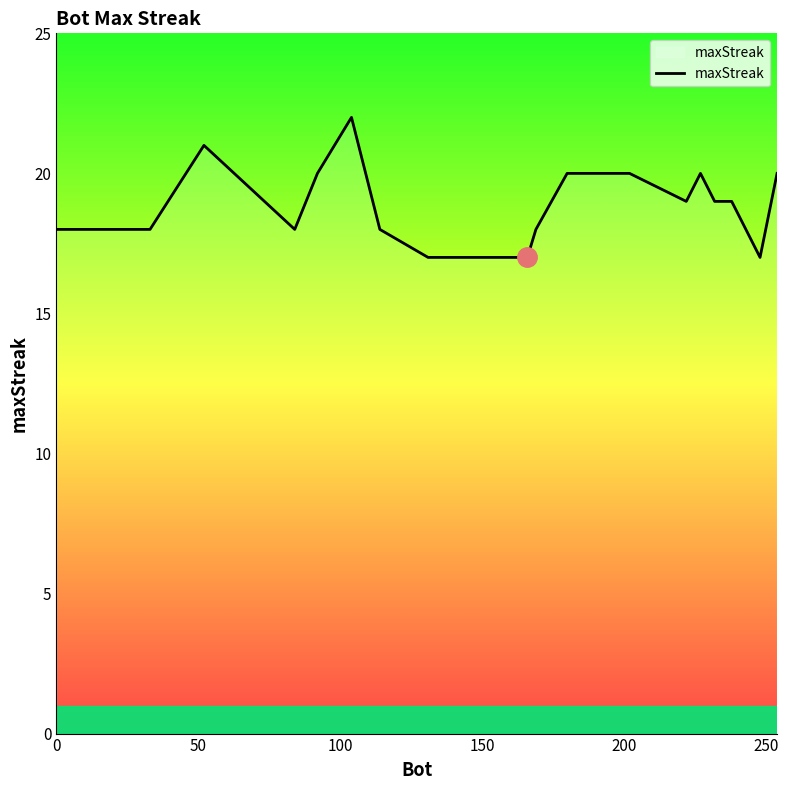

What is the difference between the maximum and minimum values?

5